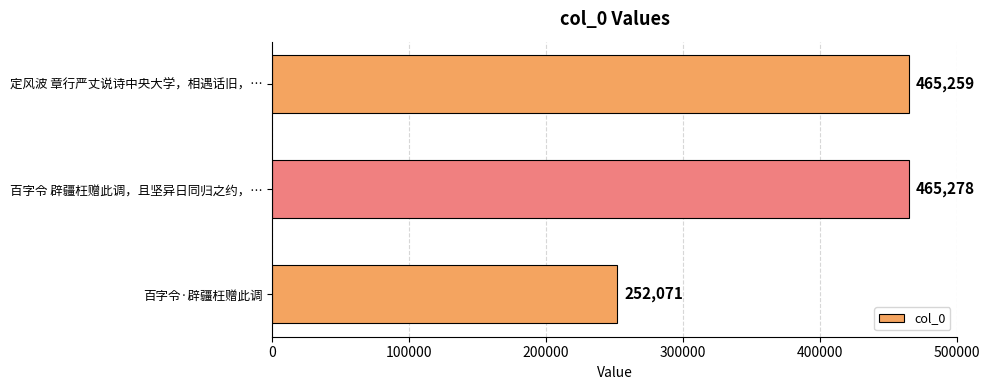

What is the change in value from 定风波 章行严丈说诗中央大学，相遇话旧，… to 百字令·辟疆枉赠此调?

-213188